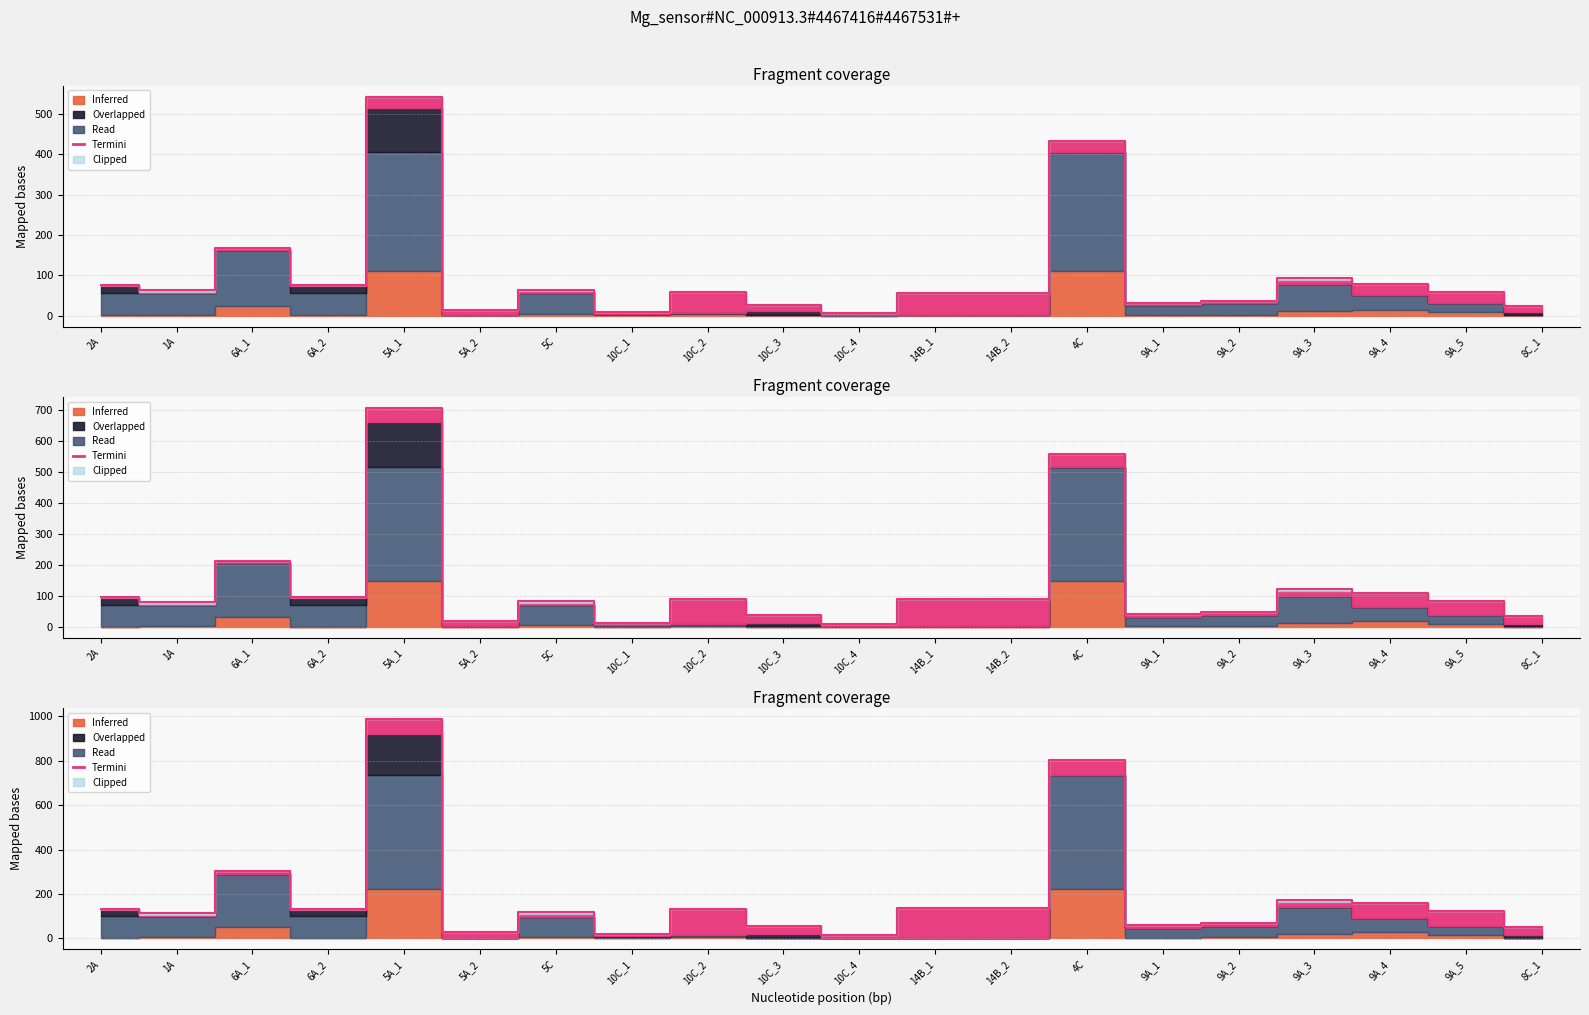

Read the value at 9A_4.

78.4